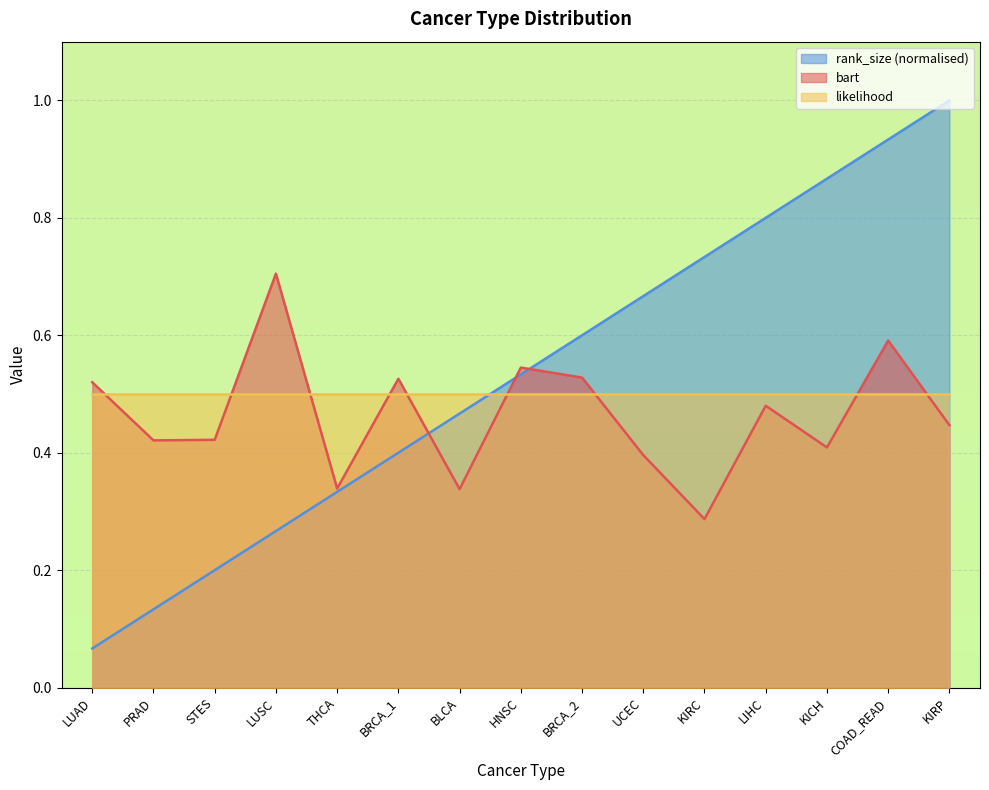

What is the sum of the bart values at BRCA_1 and COAD_READ?

1.1